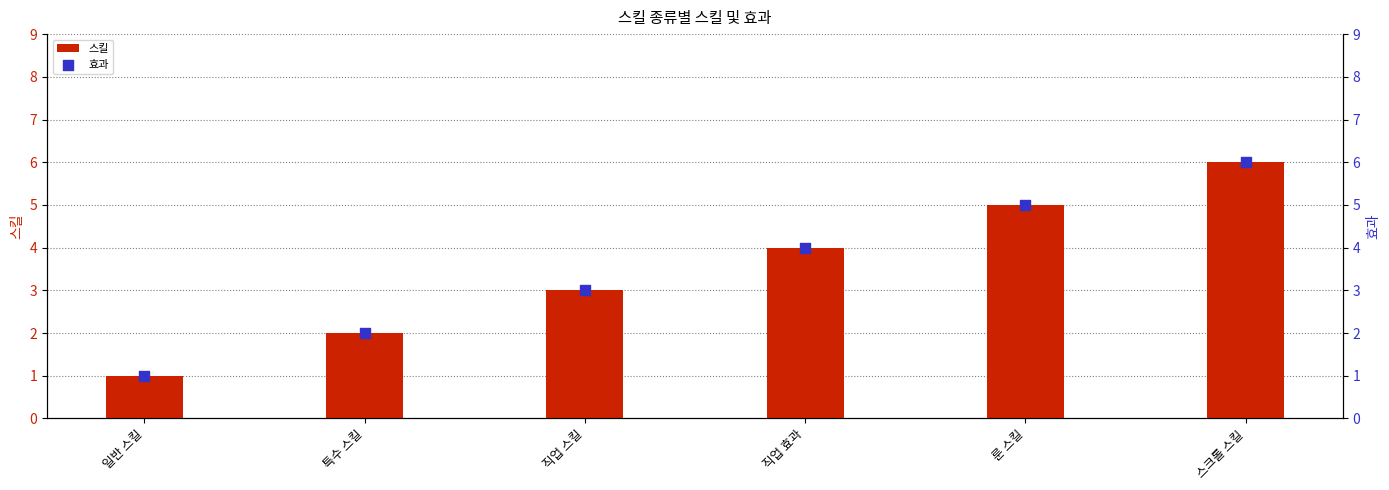

What are all the series names shown in the legend?

스킬, 효과